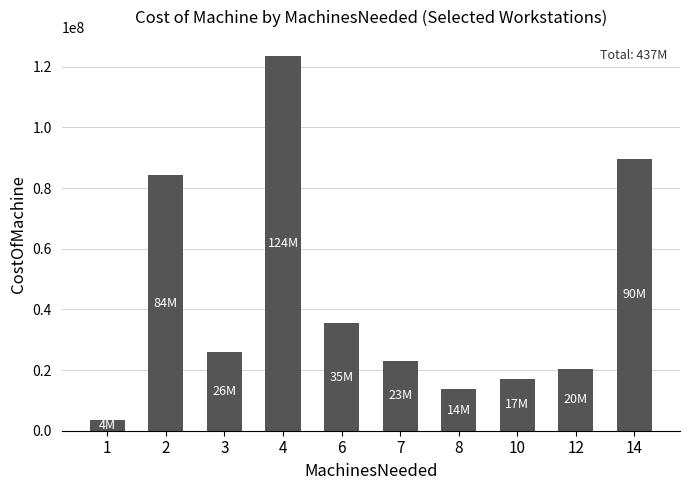

What is the value of the 5th bar from the left?

35400000